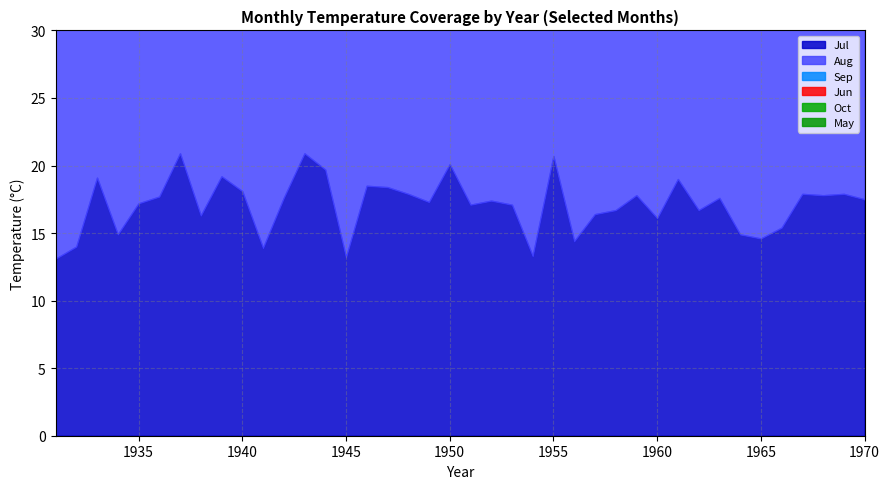

What is the sum of the Jul values at 1947 and 1954?

31.7